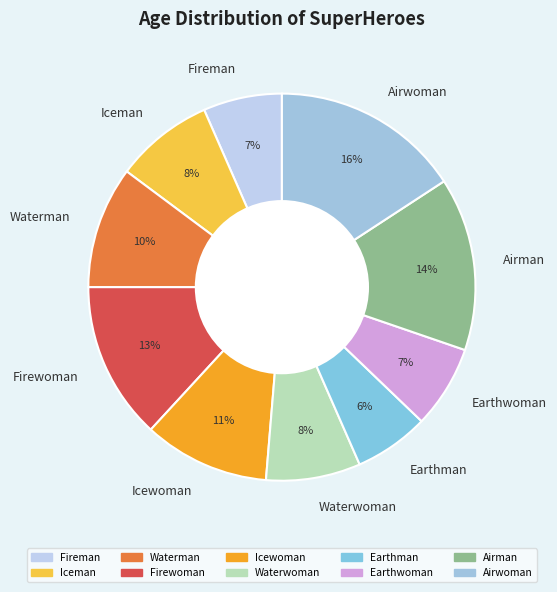

Between Earthwoman and Airman, which is larger?

Airman